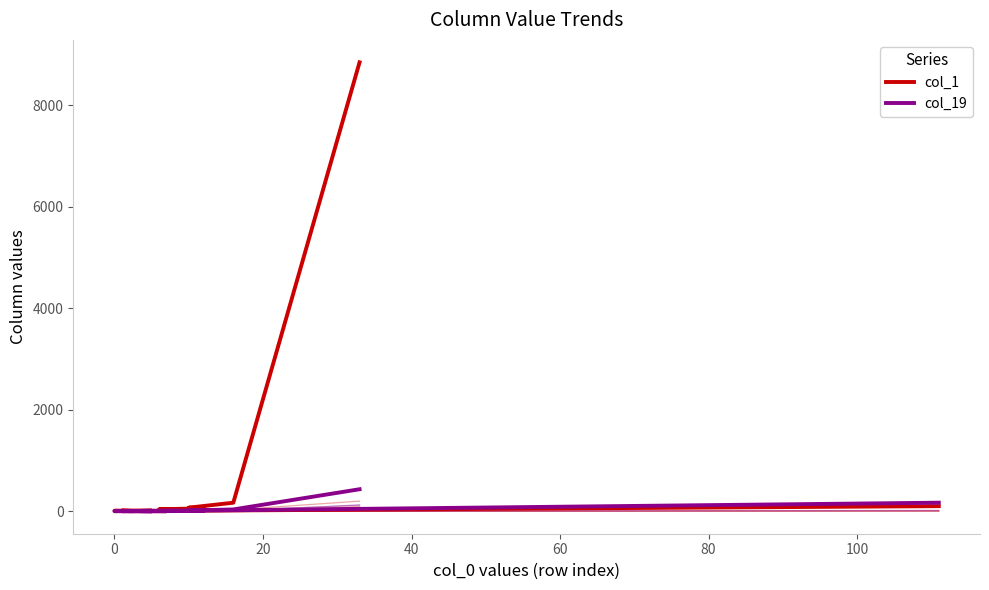

How many intersections are there between col_1 and col_19?

4